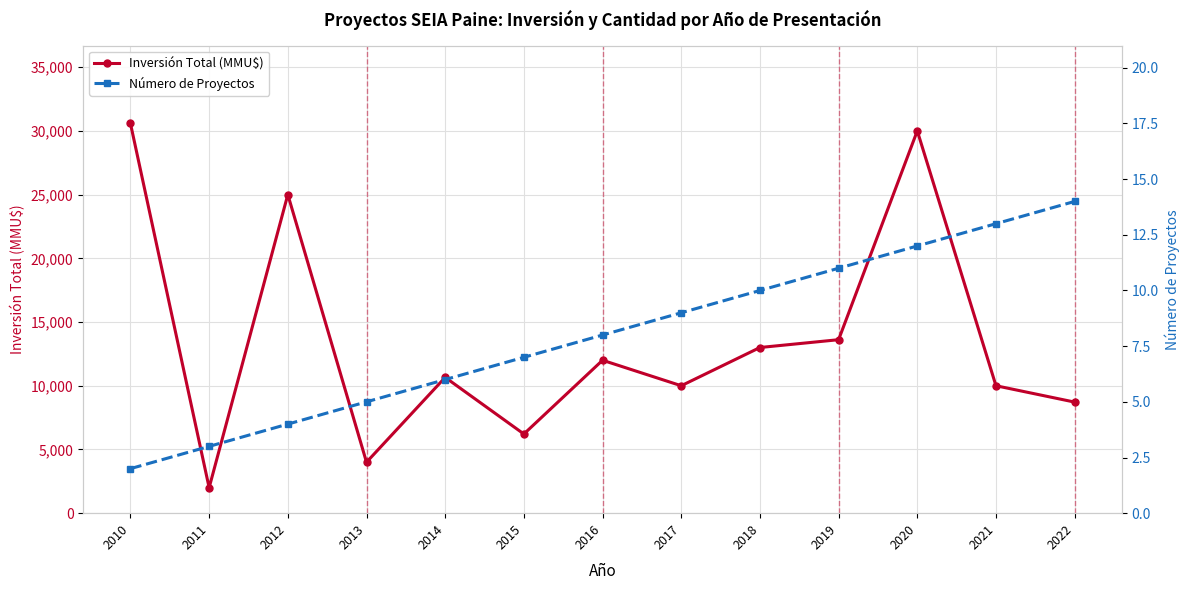

Where does the Número de Proyectos series first go above 8?

2017